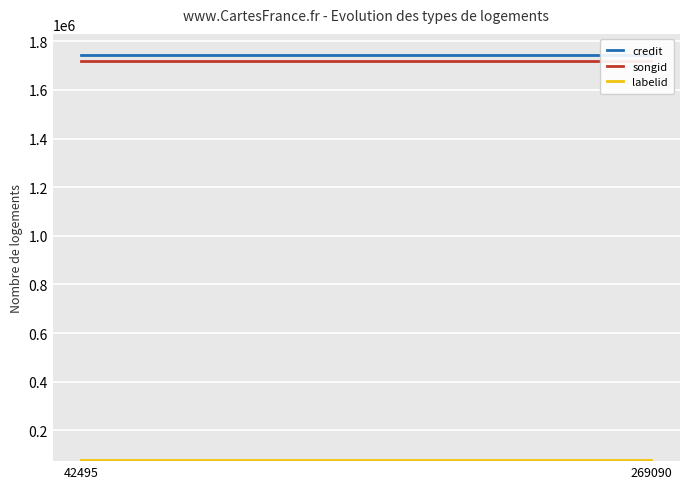

At which category is the sum across all series the highest?

269090